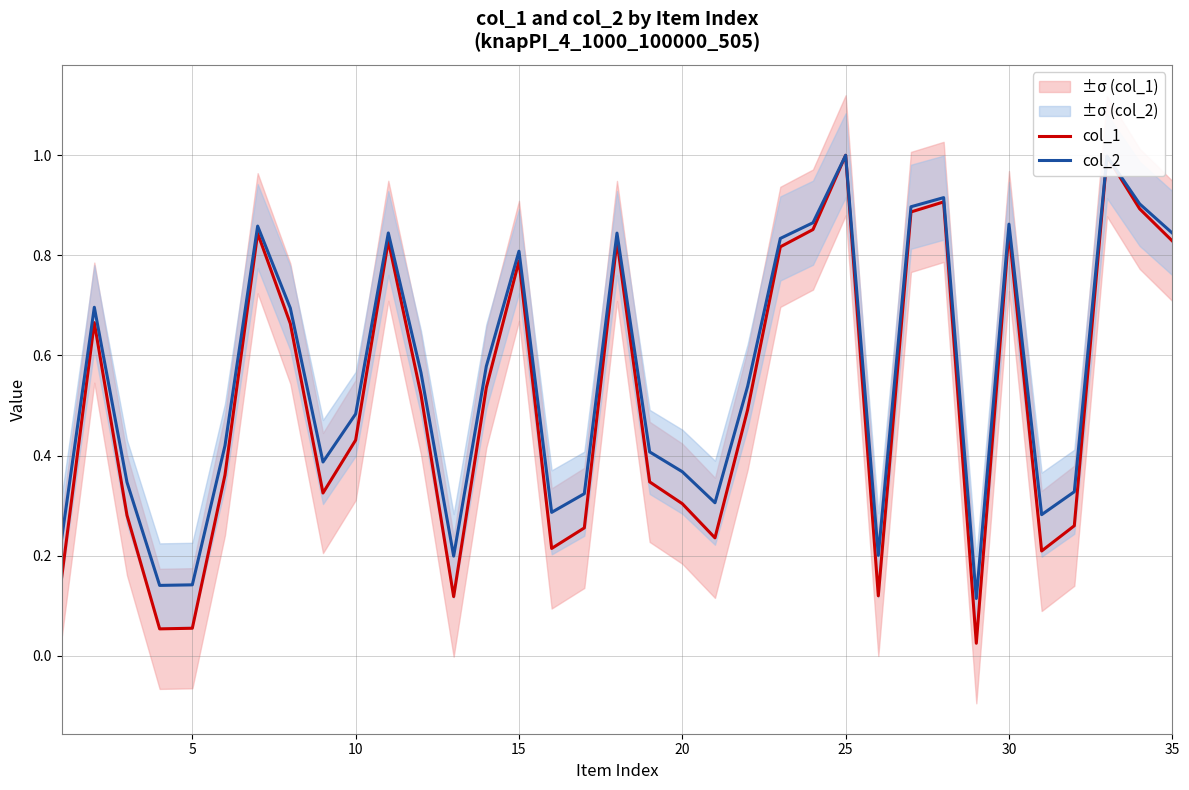

What is the value of the col_2 point at the 34th from the left?

0.9